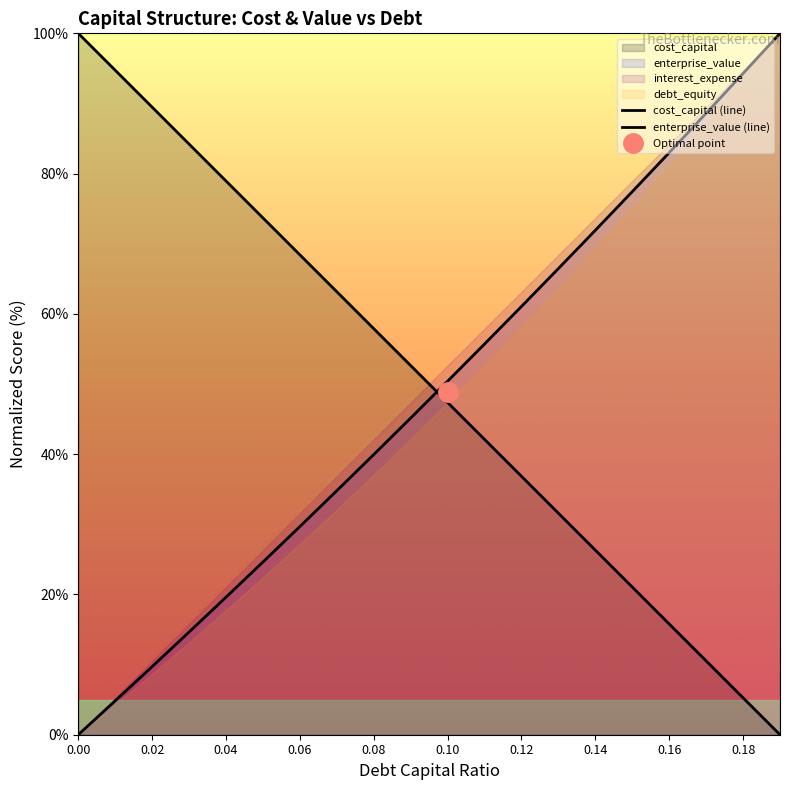

How many times do cost_capital (line) and enterprise_value (line) cross each other?

1